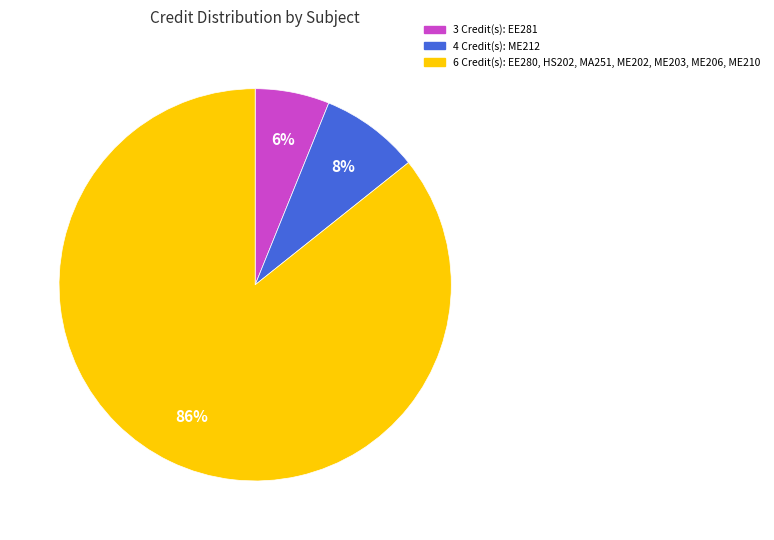

How many slices are in this pie chart?

3